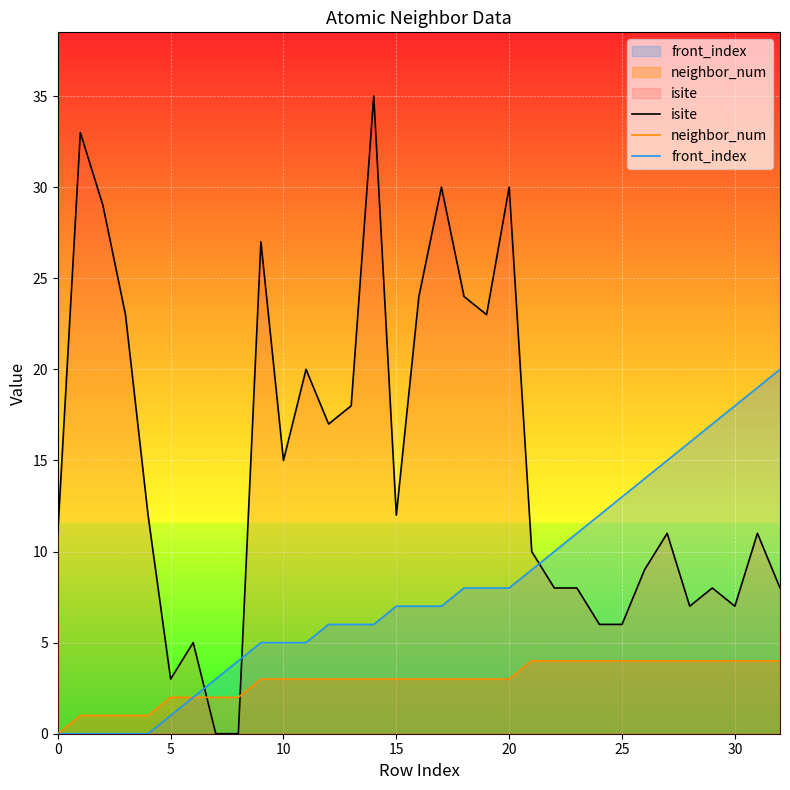

Reading left to right, transcribe all the data shown in this chart.

isite: 11	33	29	23	12	3	5	0	0	27	15	20	17	18	35	12	24	30	24	23	30	10	8	8	6	6	9	11	7	8	7	11	8
neighbor_num: 0	1	1	1	1	2	2	2	2	3	3	3	3	3	3	3	3	3	3	3	3	4	4	4	4	4	4	4	4	4	4	4	4
front_index: 0	0	0	0	0	1	2	3	4	5	5	5	6	6	6	7	7	7	8	8	8	9	10	11	12	13	14	15	16	17	18	19	20